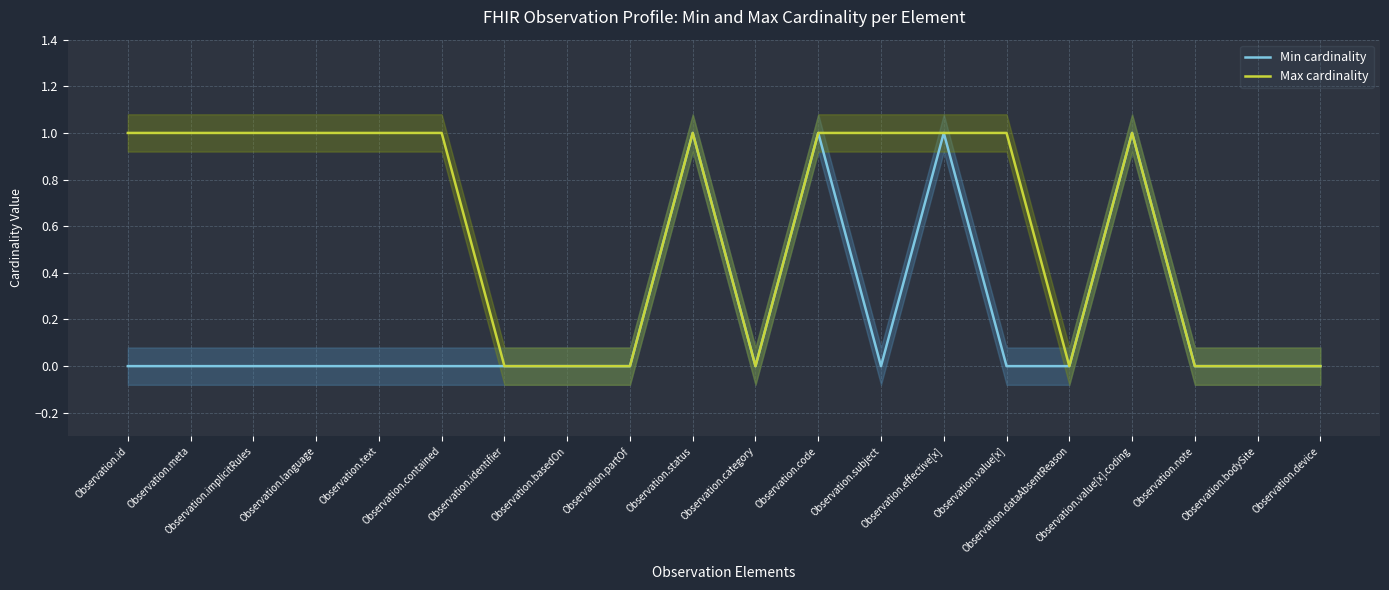

List the series in order of their peak value, lowest first.

Min cardinality, Max cardinality